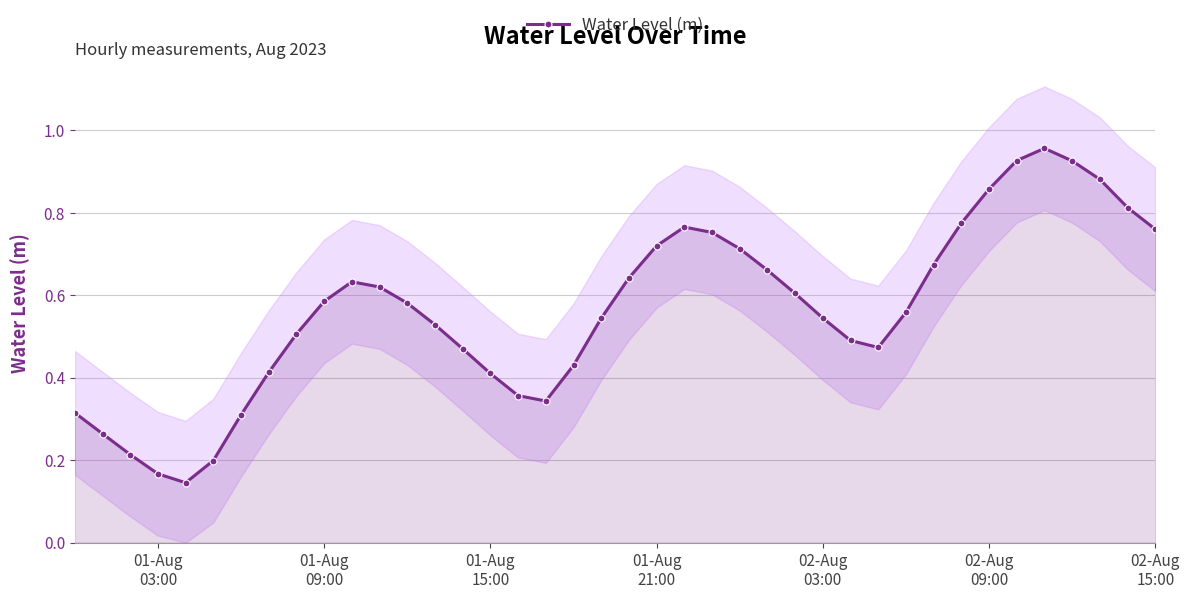

True or false: Water Level (m) has more than 2 points higher than both neighbors.

True